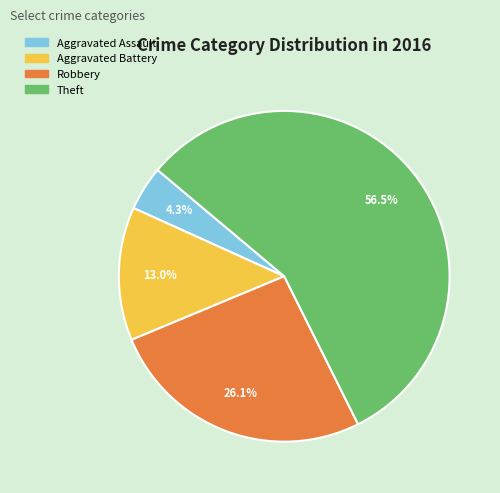

To the nearest percent, what percentage of the pie is Robbery?

26%